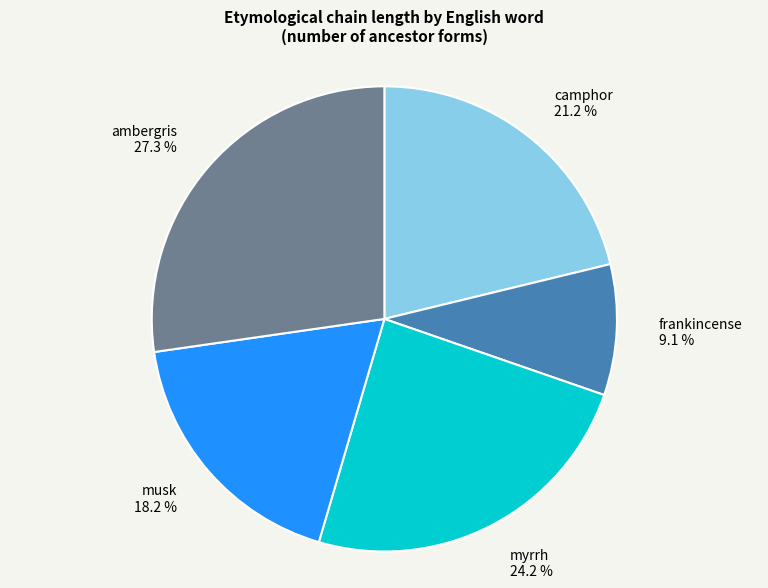

What percentage is the musk slice, to the nearest percent?

18%